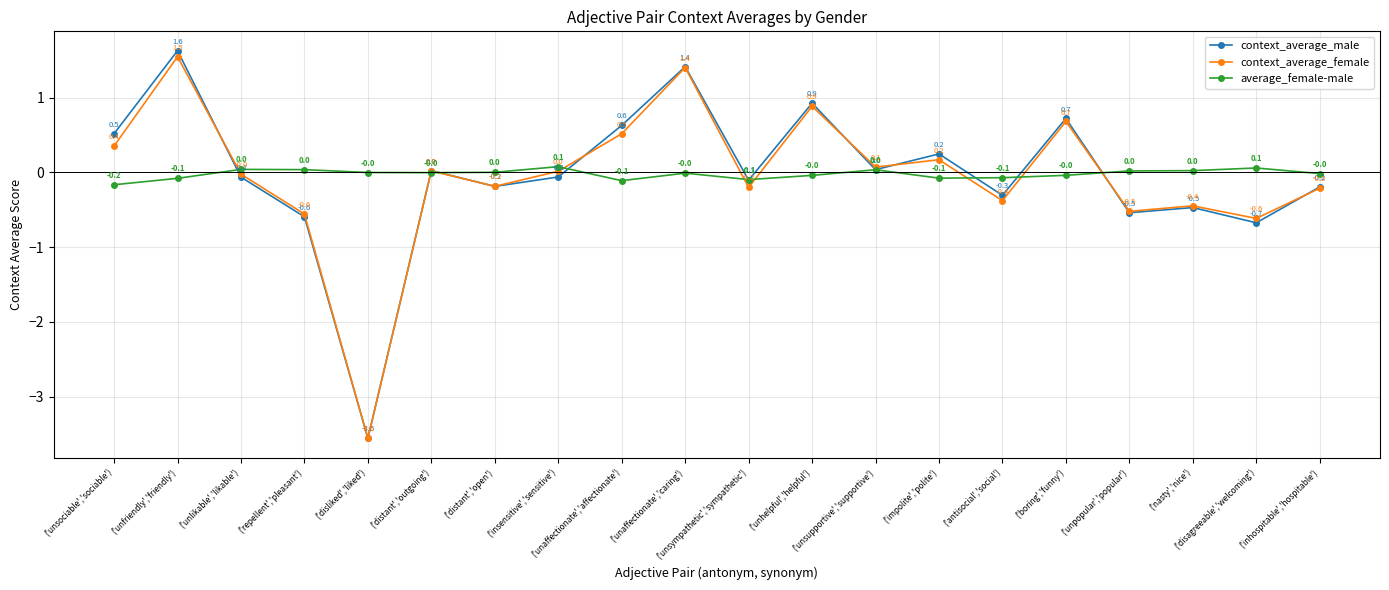

How many values in the context_average_female series exceed 0?

10